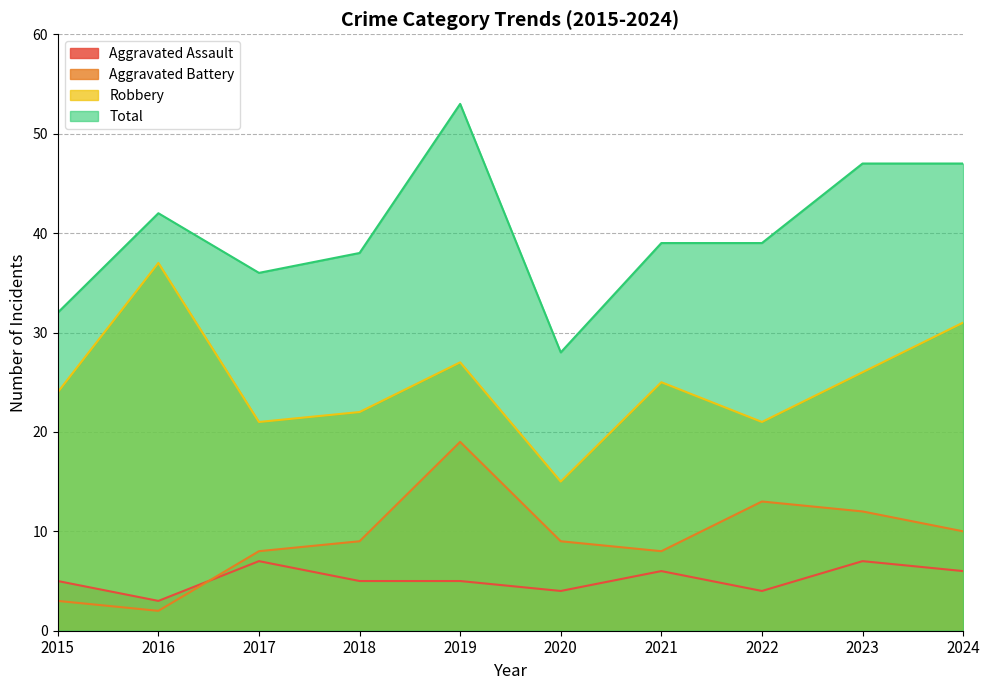

What is the highest value of the Aggravated Assault series?

7